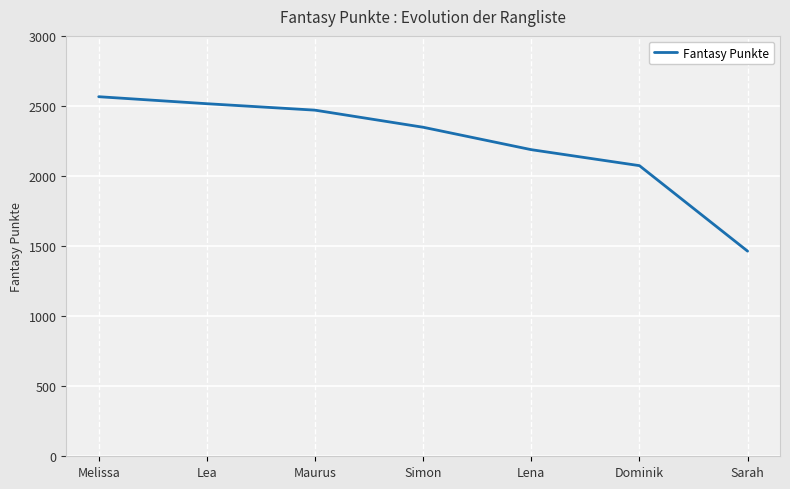

What is the maximum value shown in the chart?

2566